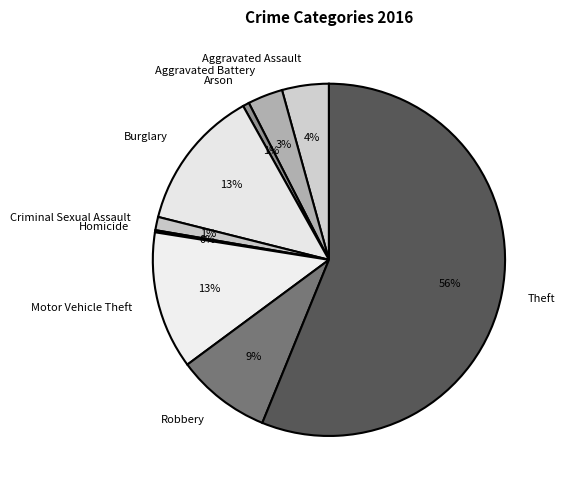

Is the sum of Arson and Robbery greater than half?

No